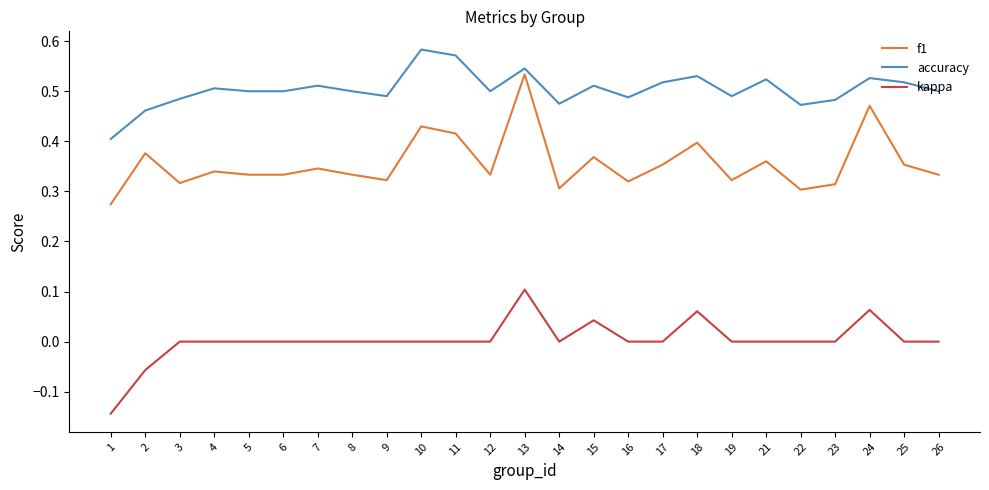

What are all the series names shown in the legend?

f1, accuracy, kappa